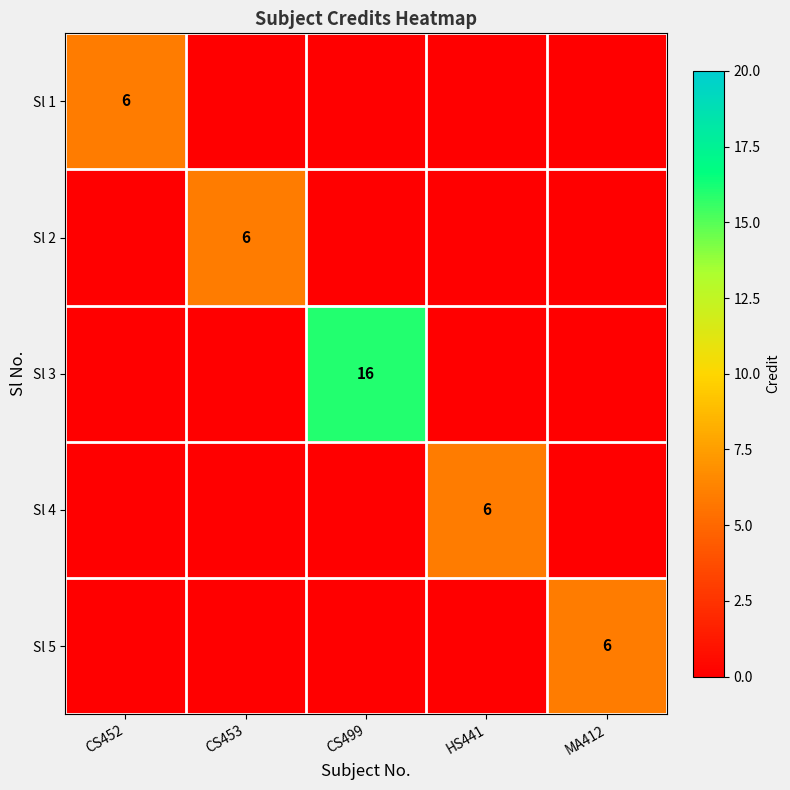

At which label does Sl 1 reach its minimum?

CS453